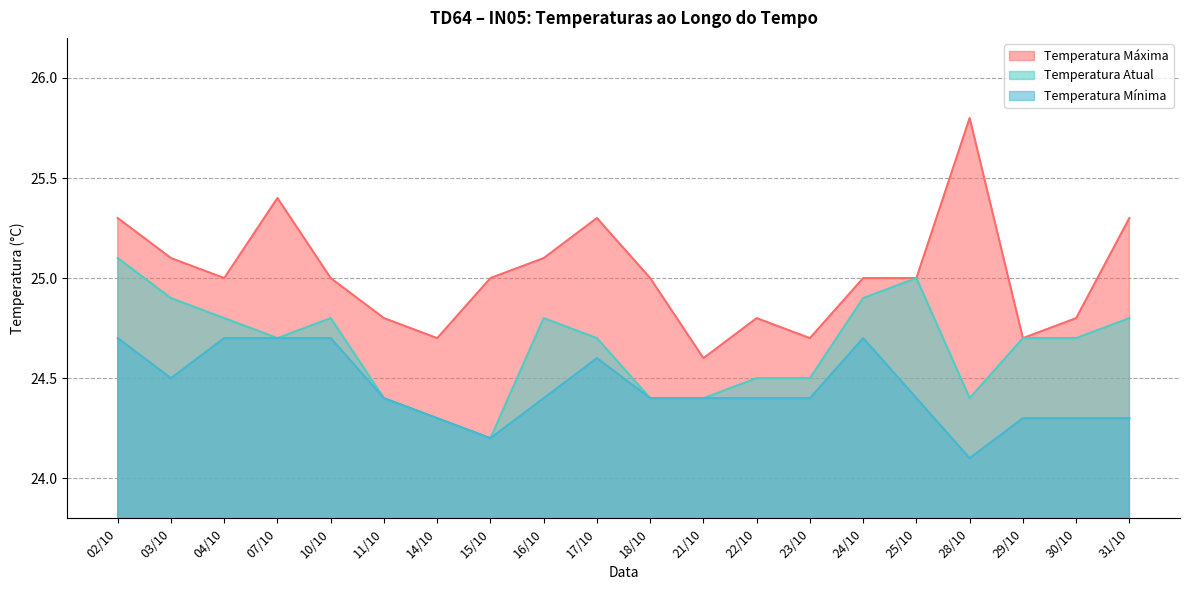

What is the total value across all series at 02/10?

75.1